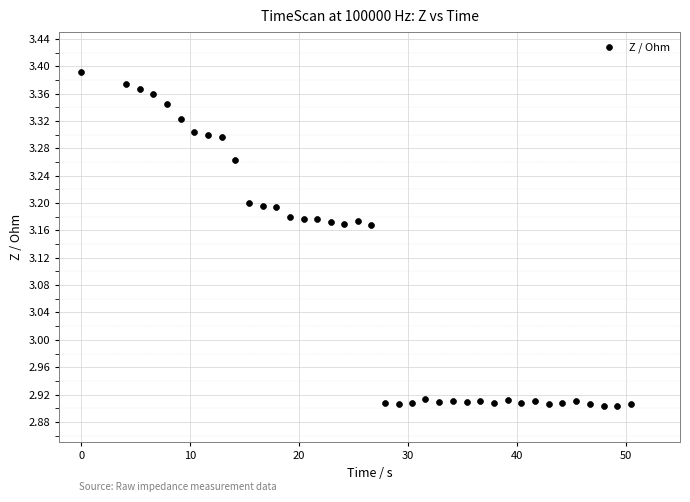

What is the range of Y values (max minus min)?

0.5